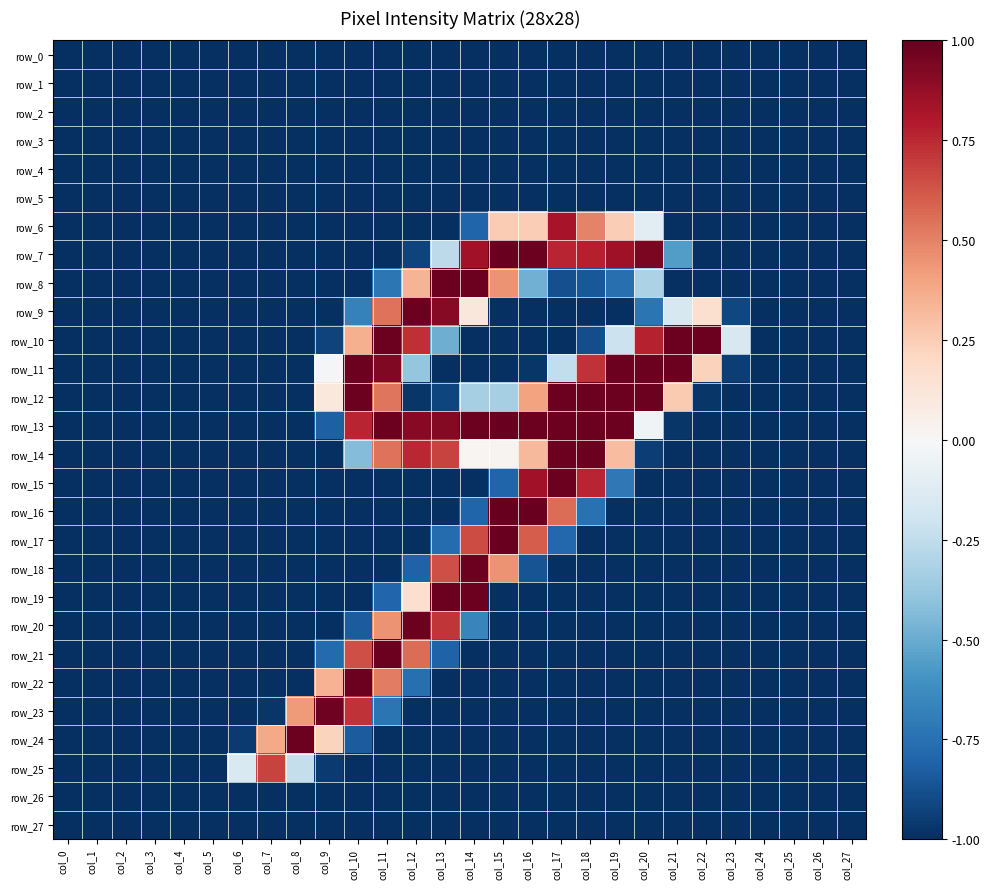

Is it true that row_4 equals -0.4 at col_17?

False